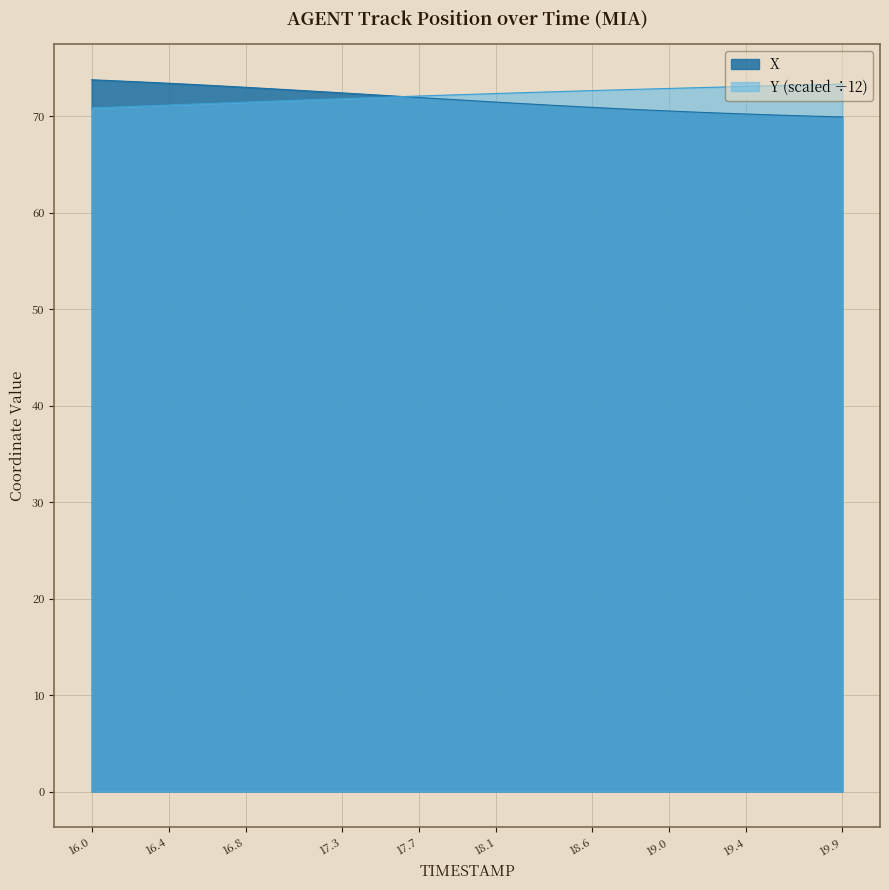

Reading left to right, list all the values displayed in this chart.

X: 16.0=73.8	16.1=73.7	16.2=73.6	16.3=73.5	16.4=73.4	16.5=73.3	16.6=73.2	16.7=73.1	16.8=73.0	16.9=72.9	17.0=72.8	17.1=72.7	17.2=72.5	17.3=72.4	17.4=72.3	17.5=72.2	17.6=72.1	17.7=71.9	17.8=71.8	17.9=71.7	18.0=71.6	18.1=71.5	18.2=71.3	18.3=71.2	18.4=71.1	18.5=71.0	18.6=70.9	18.7=70.8	18.8=70.7	18.9=70.6	19.0=70.5	19.1=70.5	19.2=70.4	19.3=70.3	19.4=70.2	19.5=70.2	19.6=70.1	19.7=70.0	19.8=70.0	19.9=69.9
Y: 16.0=70.9	16.1=70.9	16.2=71.0	16.3=71.1	16.4=71.2	16.5=71.2	16.6=71.3	16.7=71.4	16.8=71.5	16.9=71.5	17.0=71.6	17.1=71.7	17.2=71.7	17.3=71.8	17.4=71.9	17.5=72.0	17.6=72.0	17.7=72.1	17.8=72.2	17.9=72.2	18.0=72.3	18.1=72.3	18.2=72.4	18.3=72.5	18.4=72.5	18.5=72.6	18.6=72.7	18.7=72.7	18.8=72.8	18.9=72.8	19.0=72.9	19.1=72.9	19.2=73.0	19.3=73.0	19.4=73.1	19.5=73.1	19.6=73.2	19.7=73.2	19.8=73.3	19.9=73.3